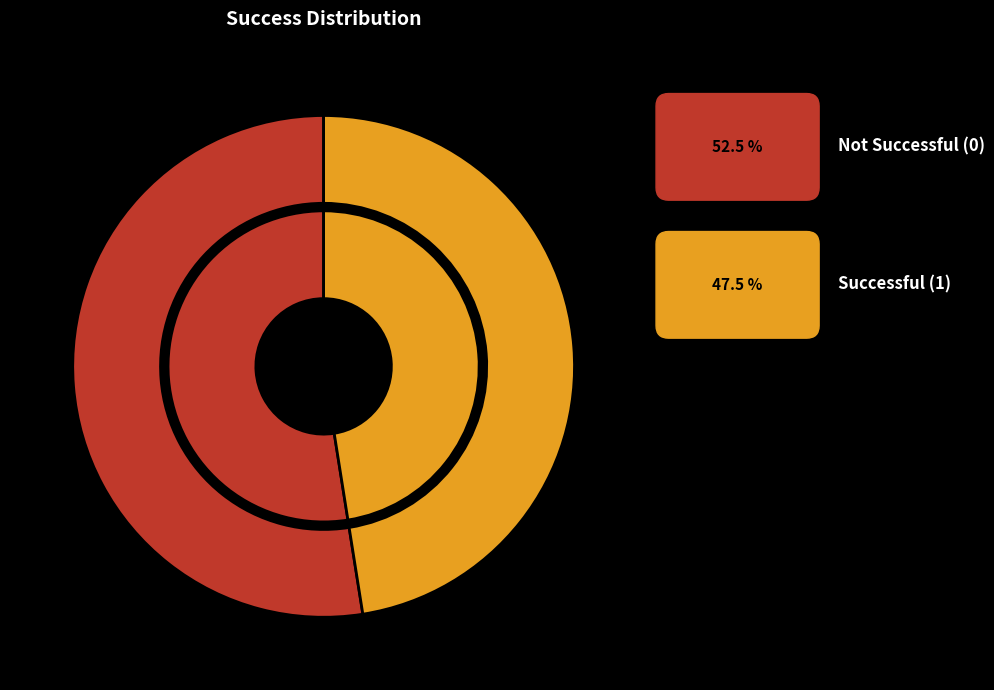

Is 18 the majority of the pie?

No